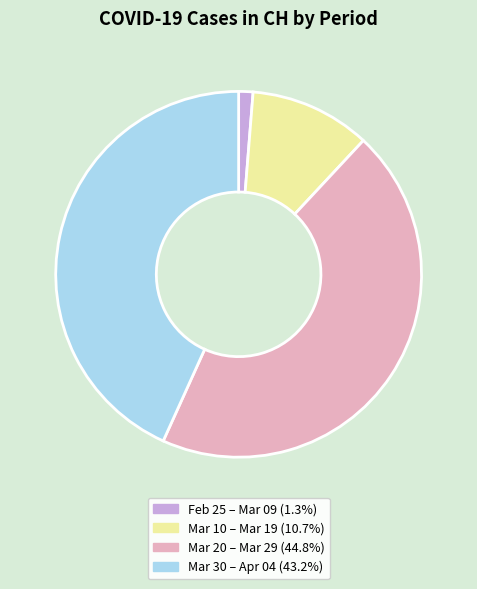

Combined, do Feb 25 – Mar 09 (1.3%) and Mar 10 – Mar 19 (10.7%) account for over 50%?

No